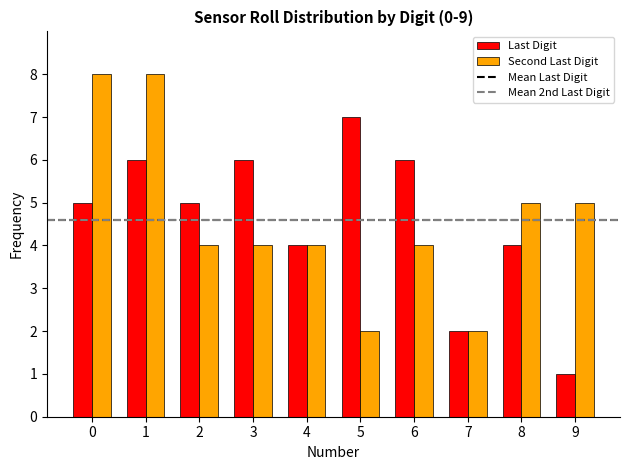

Does the chart contain any negative values?

No